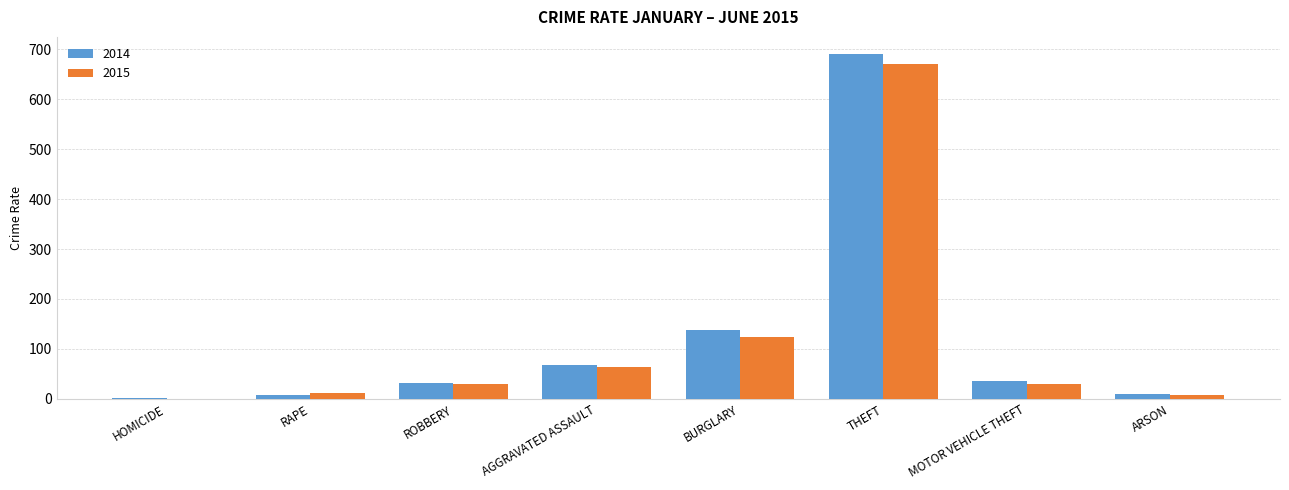

Does the chart contain stacked bars?

No